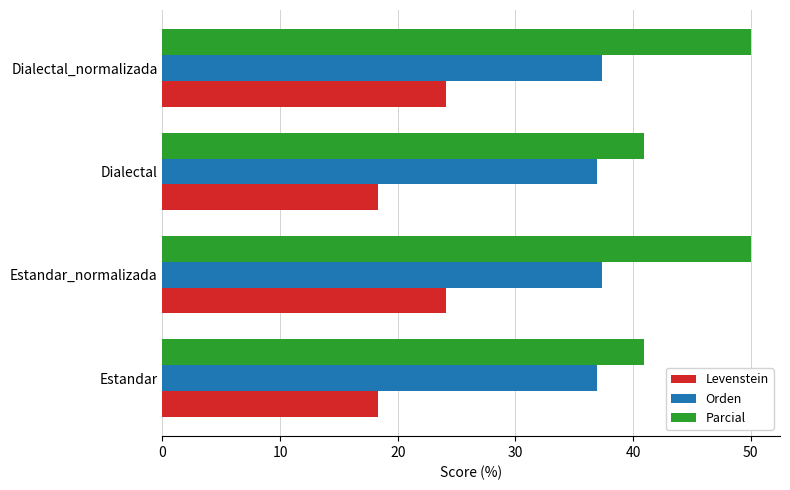

Rank the series by their maximum value, from lowest to highest.

Levenstein, Orden, Parcial